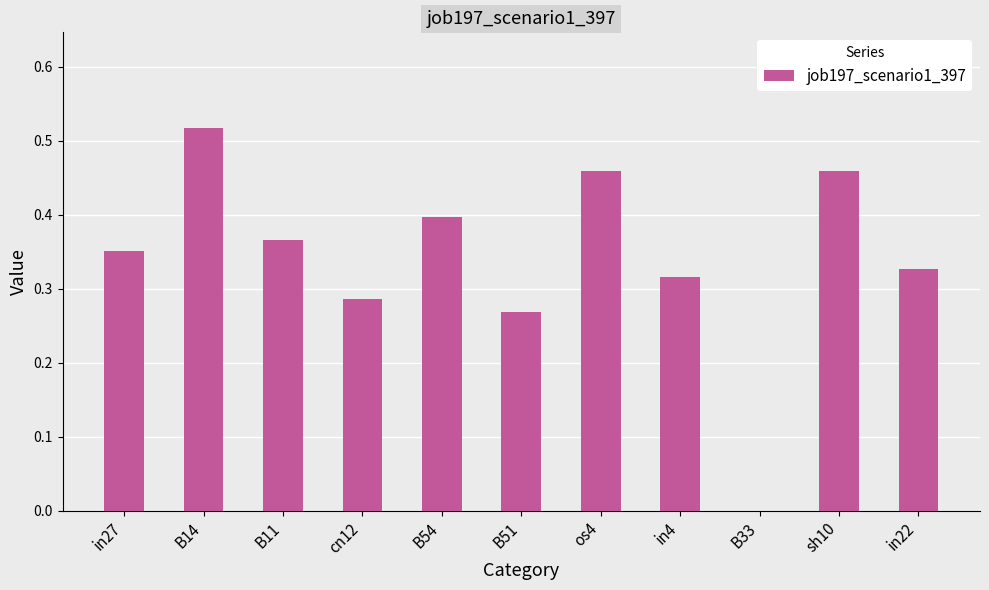

Between in27 and cn12, which is larger?

in27